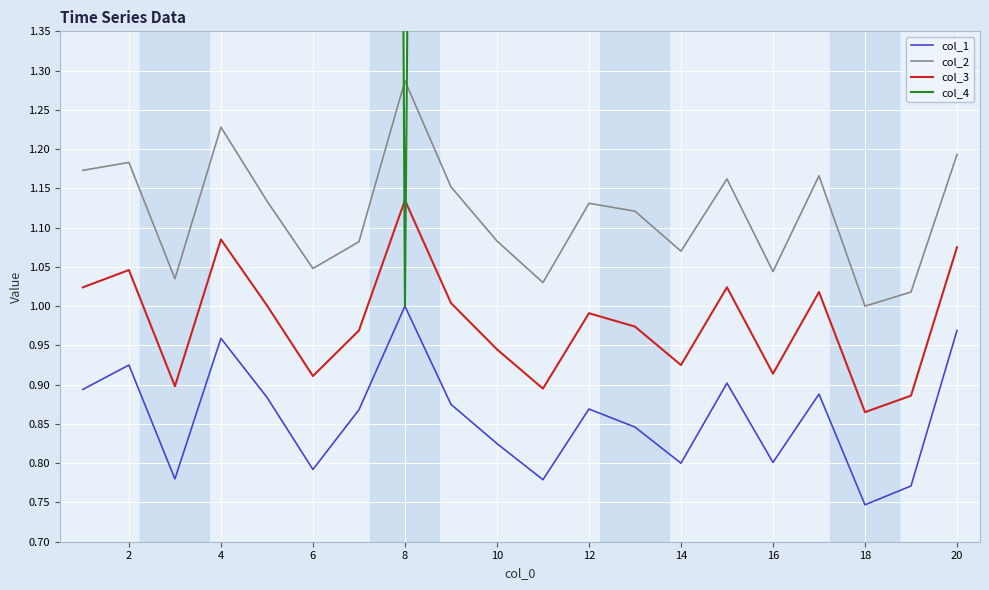

Which category has the highest value in the col_2 series?

8